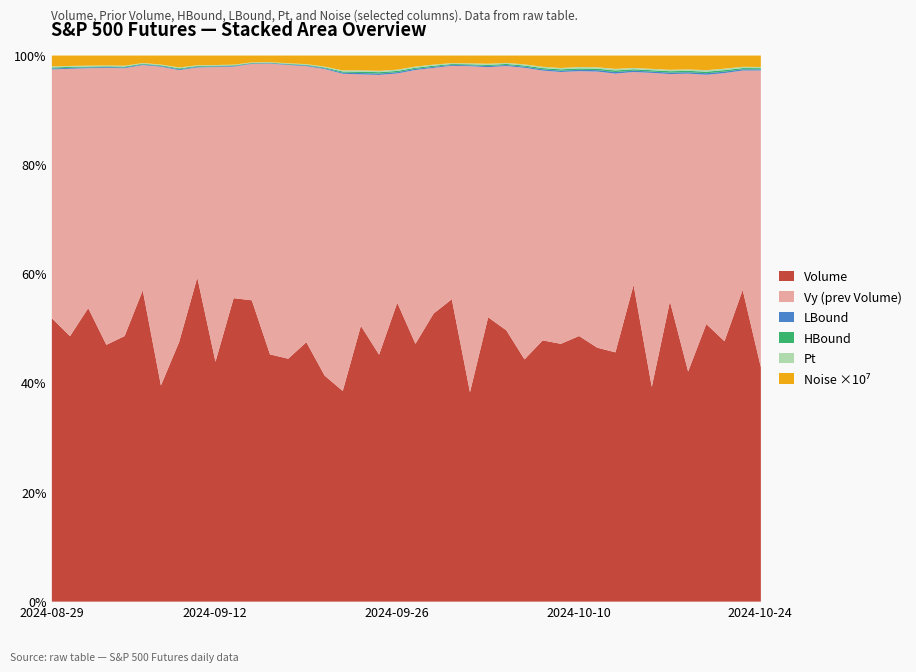

Which series has the widest spread of values?

Volume